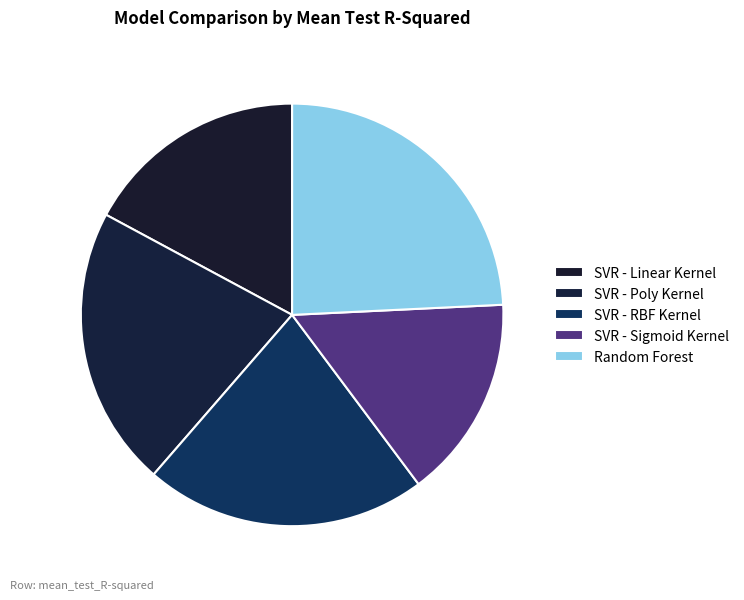

What is the smallest slice in the pie chart?

SVR - Sigmoid Kernel